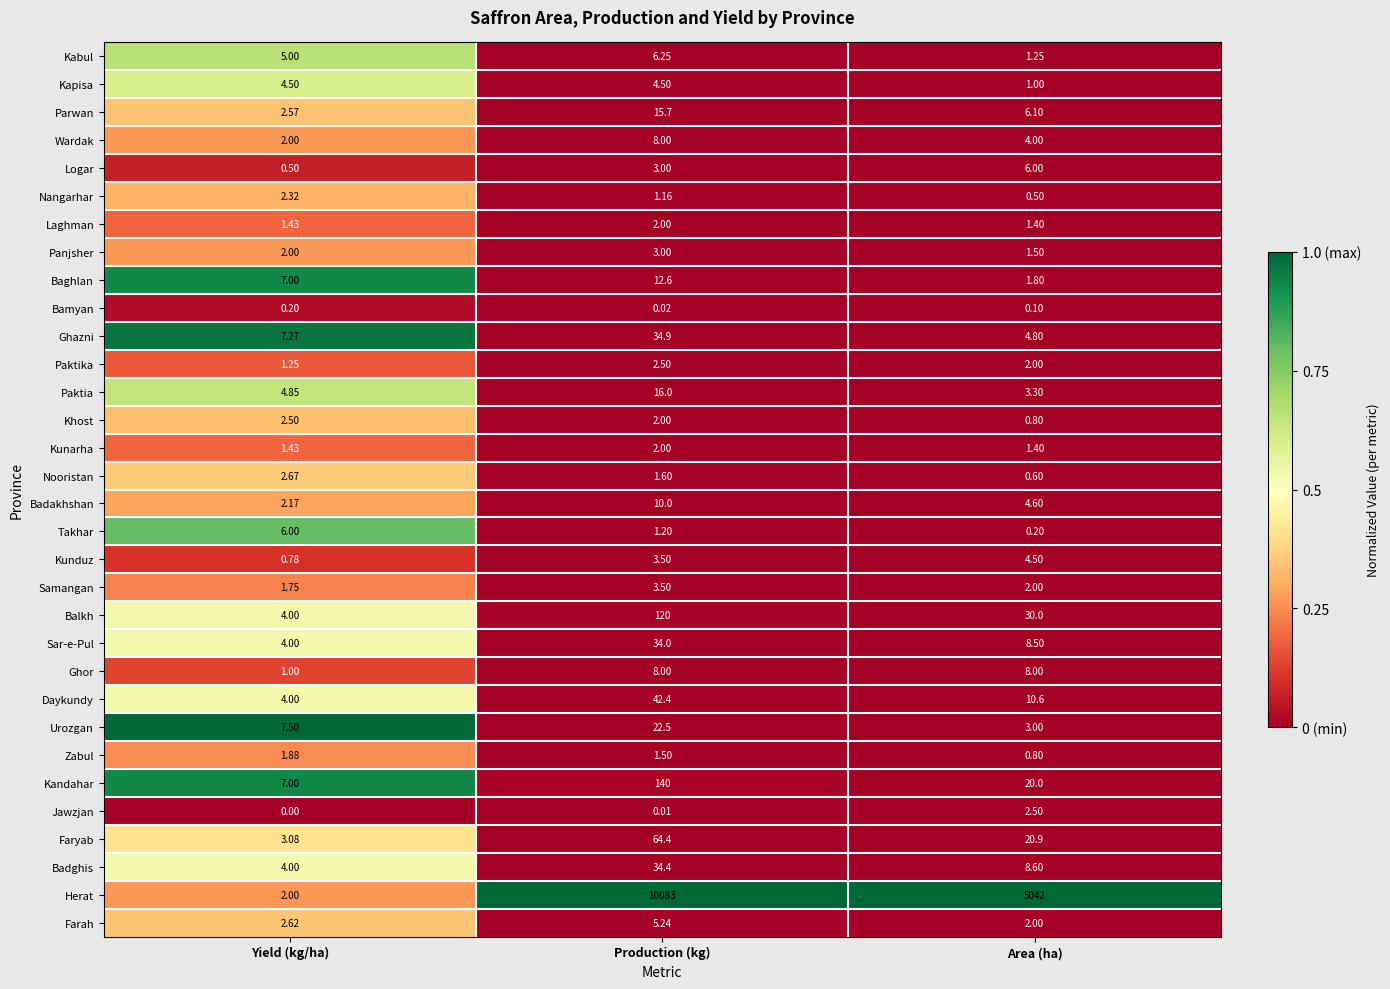

Rank the categories by Parwan value from lowest to highest.

Yield (kg/ha), Area (ha), Production (kg)